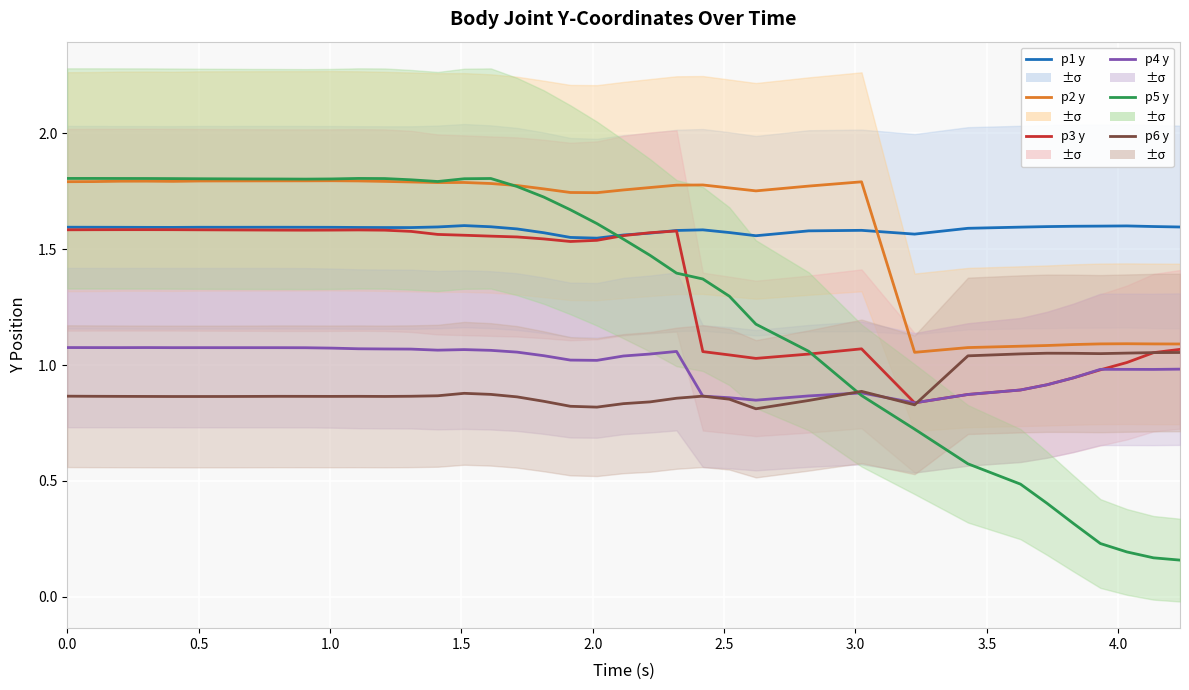

Reading right to left, what are all the values shown in this chart?

p1 y: 1.6	1.6	1.6	1.6	1.6	1.6	1.6	1.6	1.6	1.6	1.6	1.6	1.6	1.6	1.6	1.6	1.6	1.5	1.6	1.6	1.6	1.6	1.6	1.6	1.6	1.6	1.6	1.6	1.6	1.6	1.6	1.6	1.6	1.6	1.6	1.6	1.6	1.6
p2 y: 1.1	1.1	1.1	1.1	1.1	1.1	1.1	1.1	1.1	1.8	1.8	1.8	1.8	1.8	1.8	1.8	1.8	1.7	1.7	1.8	1.8	1.8	1.8	1.8	1.8	1.8	1.8	1.8	1.8	1.8	1.8	1.8	1.8	1.8	1.8	1.8	1.8	1.8
p3 y: 1.1	1.1	1.0	1.0	0.9	0.9	0.9	0.9	0.8	1.1	1.0	1.0	1.0	1.1	1.6	1.6	1.6	1.5	1.5	1.5	1.6	1.6	1.6	1.6	1.6	1.6	1.6	1.6	1.6	1.6	1.6	1.6	1.6	1.6	1.6	1.6	1.6	1.6
p4 y: 1.0	1.0	1.0	1.0	0.9	0.9	0.9	0.9	0.8	0.9	0.9	0.8	0.9	0.9	1.1	1.0	1.0	1.0	1.0	1.0	1.1	1.1	1.1	1.1	1.1	1.1	1.1	1.1	1.1	1.1	1.1	1.1	1.1	1.1	1.1	1.1	1.1	1.1
p5 y: 0.2	0.2	0.2	0.2	0.3	0.4	0.5	0.6	0.7	0.9	1.1	1.2	1.3	1.4	1.4	1.5	1.5	1.6	1.7	1.7	1.8	1.8	1.8	1.8	1.8	1.8	1.8	1.8	1.8	1.8	1.8	1.8	1.8	1.8	1.8	1.8	1.8	1.8
p6 y: 1.1	1.1	1.1	1.0	1.1	1.1	1.0	1.0	0.8	0.9	0.8	0.8	0.9	0.9	0.9	0.8	0.8	0.8	0.8	0.8	0.9	0.9	0.9	0.9	0.9	0.9	0.9	0.9	0.9	0.9	0.9	0.9	0.9	0.9	0.9	0.9	0.9	0.9